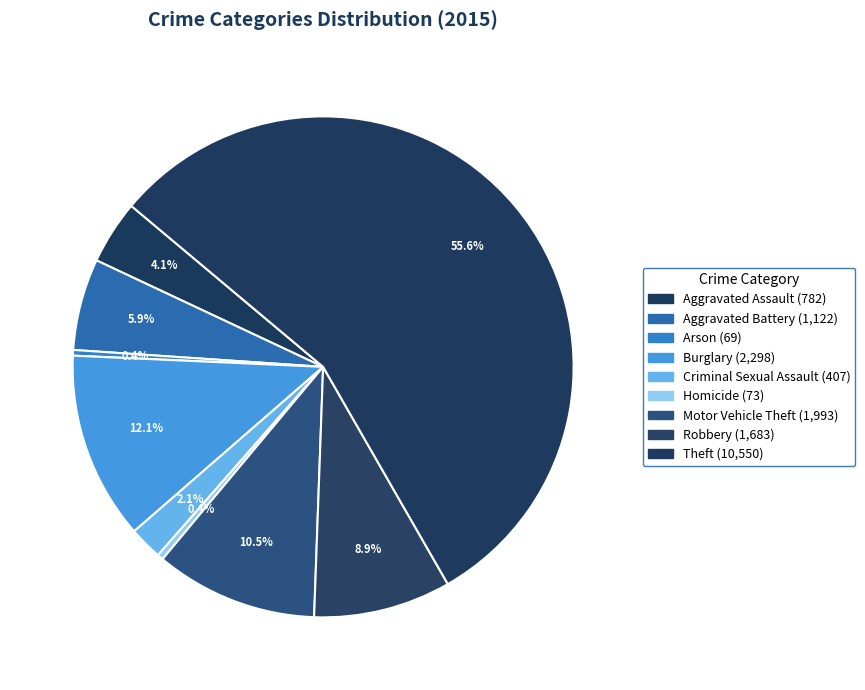

Is it true that Theft is 43% of the pie?

False